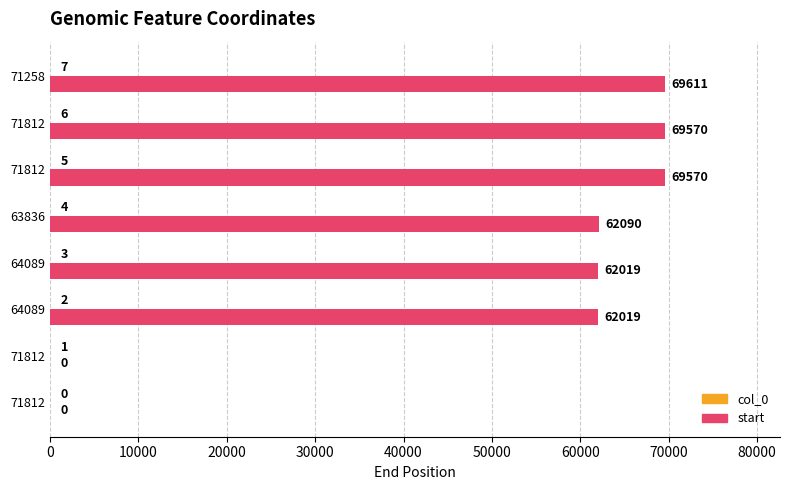

Rank the series by their average value, from highest to lowest.

start, col_0